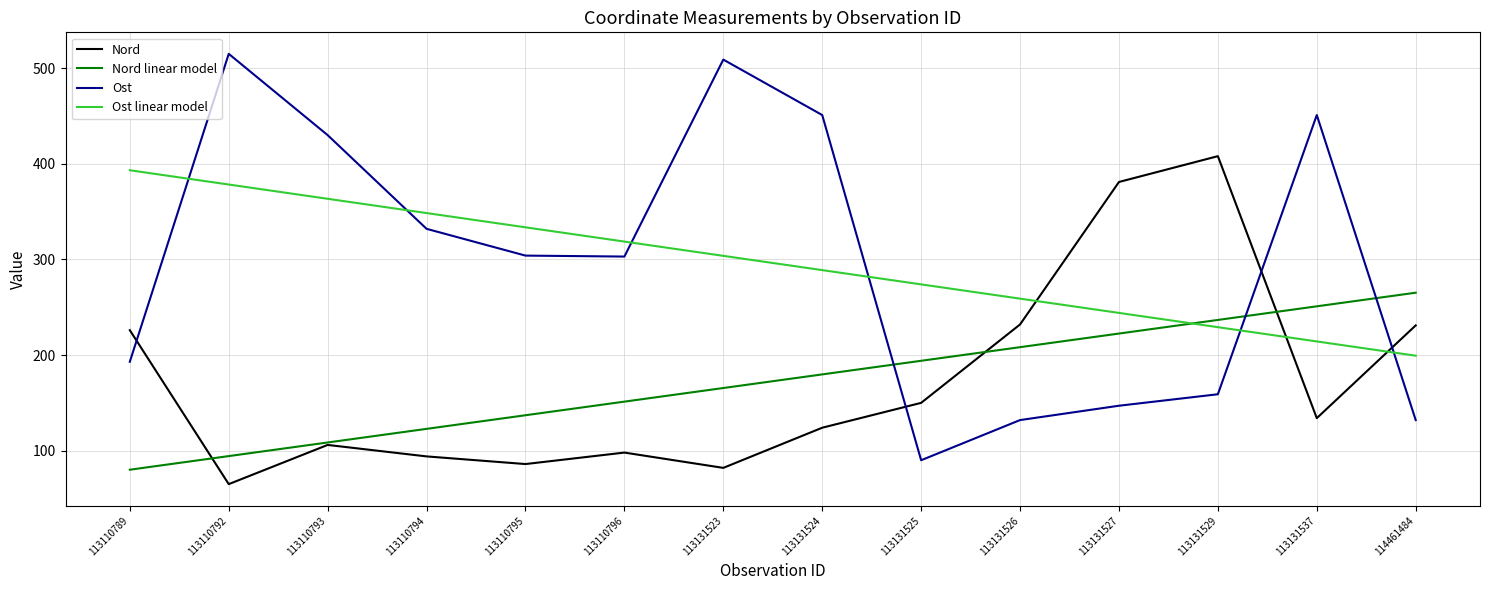

What is the average value of the Ost series?

296.3